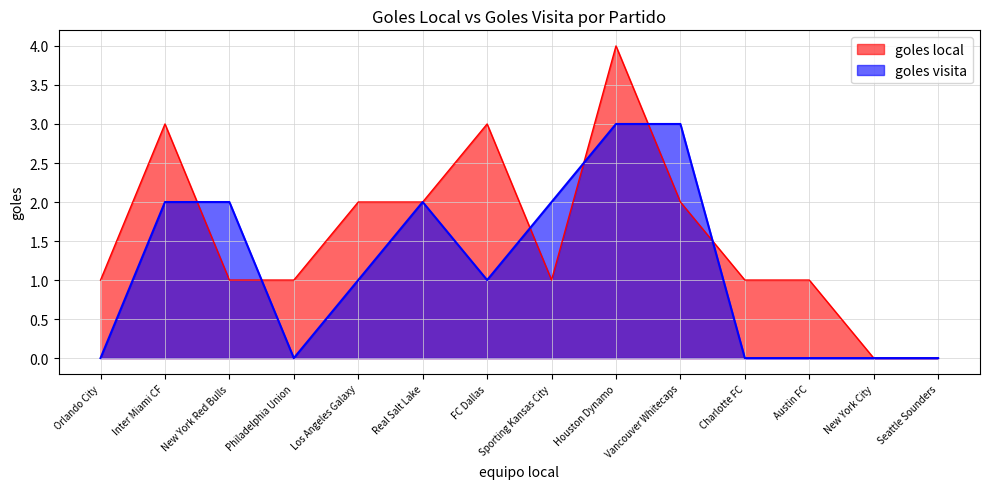

Where is the first local minimum for goles local?

Sporting Kansas City